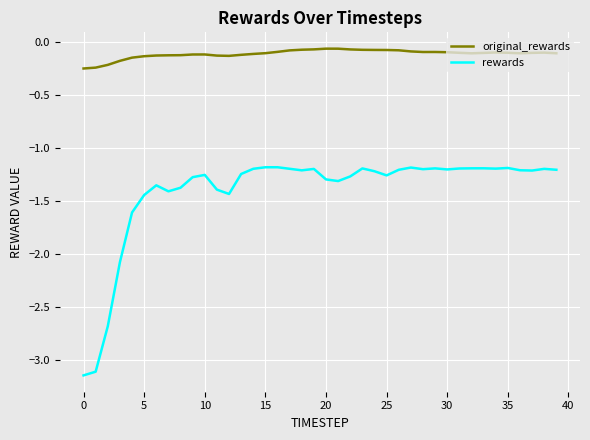

True or false: rewards and original_rewards intersect in this chart.

False